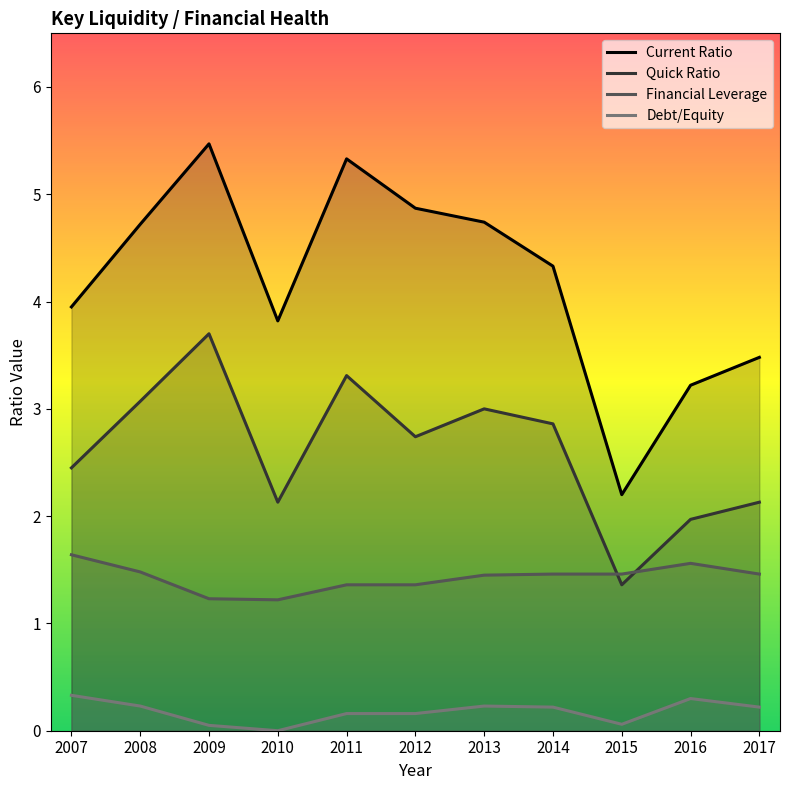

Is the value of Quick Ratio at 2017 greater than the value of Debt/Equity at 2014?

Yes